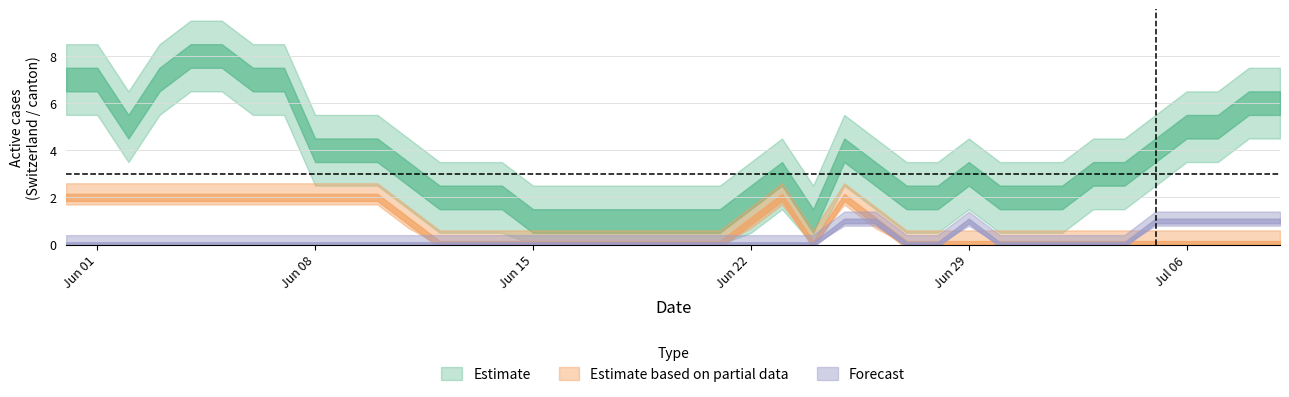

True or false: CH and ZH intersect in this chart.

False